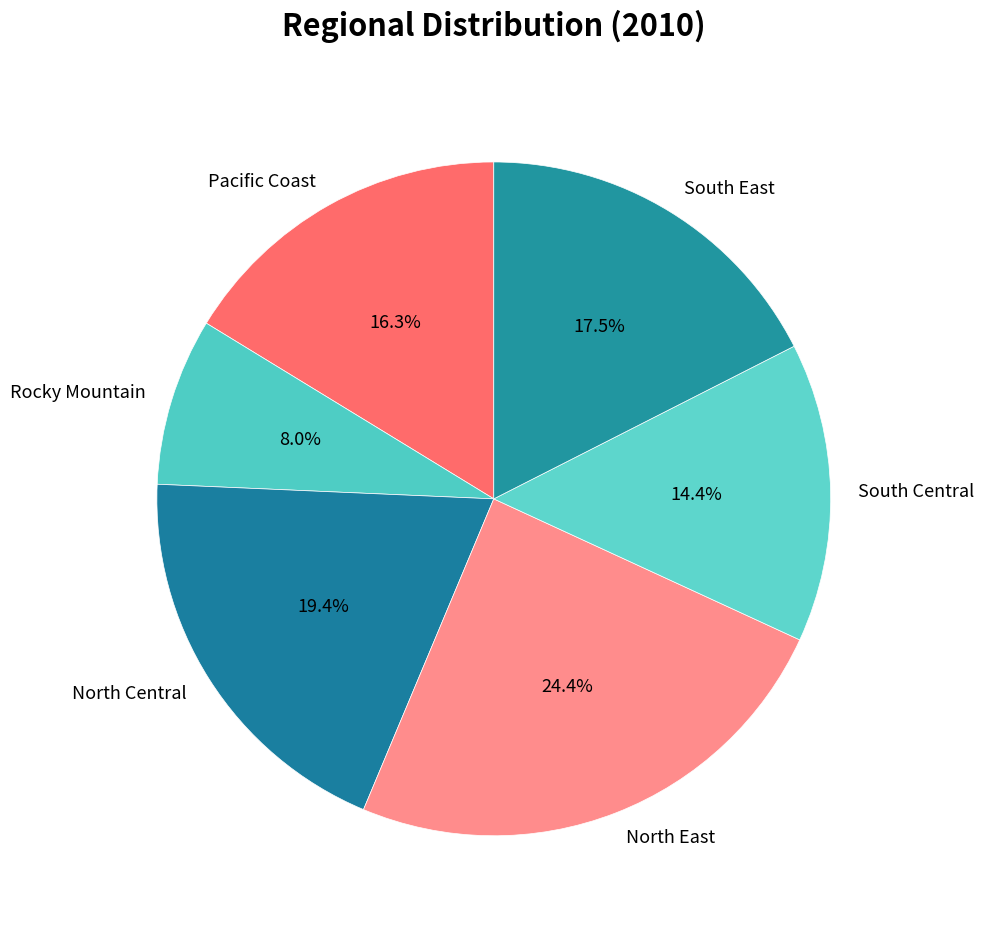

Combined, what portion of the pie is Rocky Mountain and North Central?

27.4%